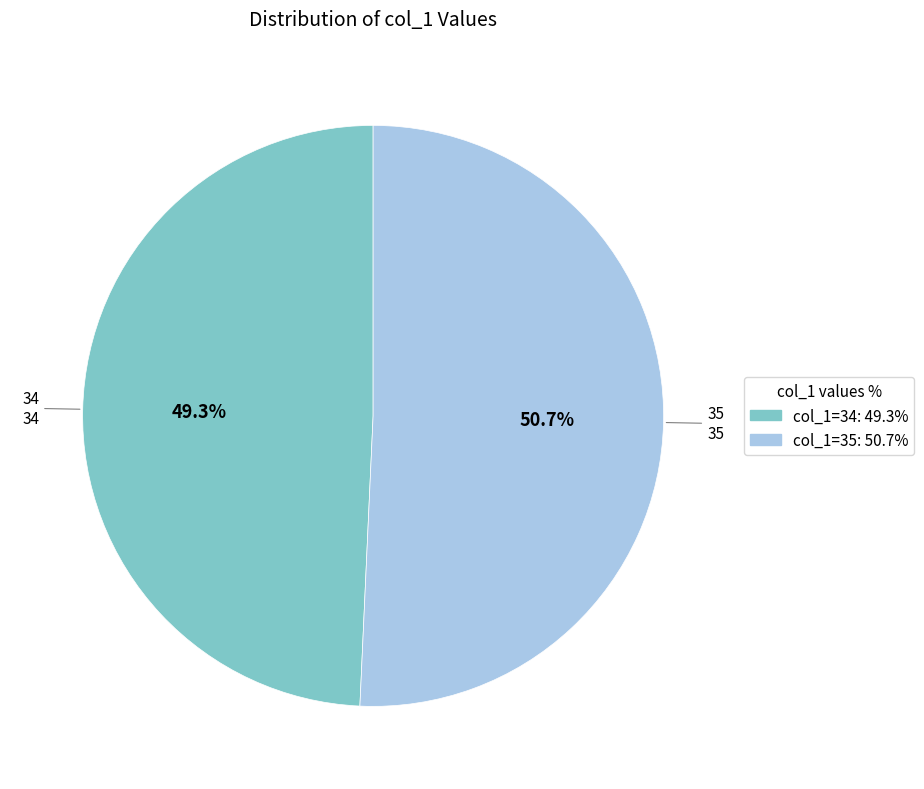

What percentage do col_1=34: 49.3% and col_1=35: 50.7% together represent?

100.0%